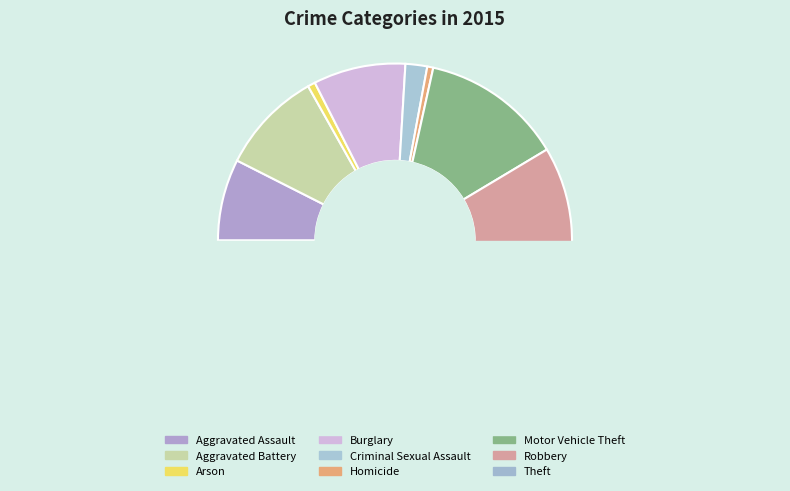

Is it true that Robbery is 14% of the pie?

True